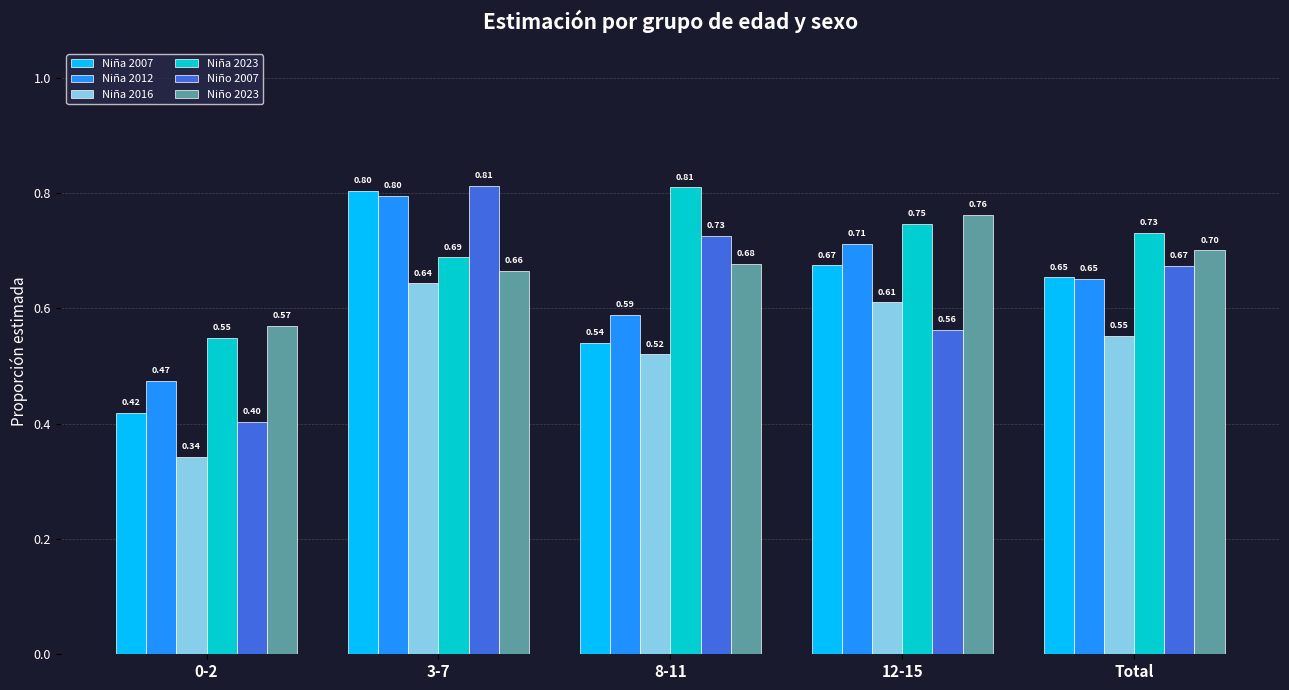

Which series has the largest total across all categories?

Niña 2023